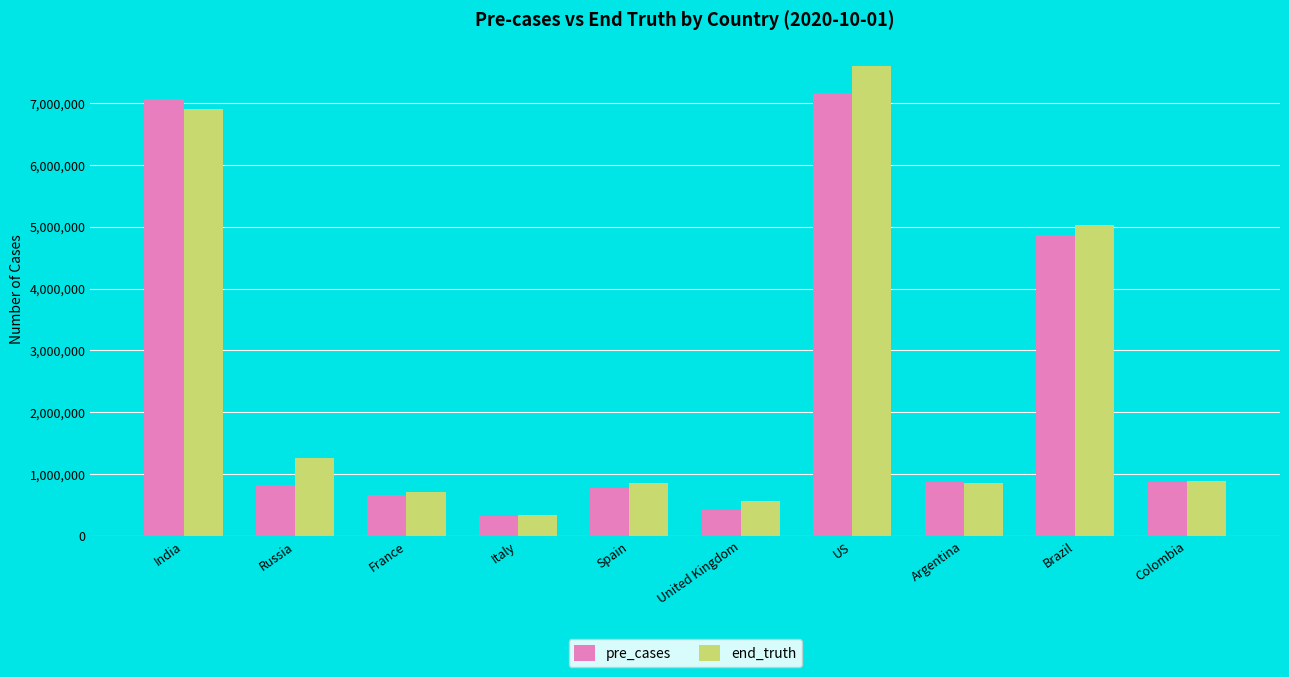

How many data points in end_truth are less than 886179?

5